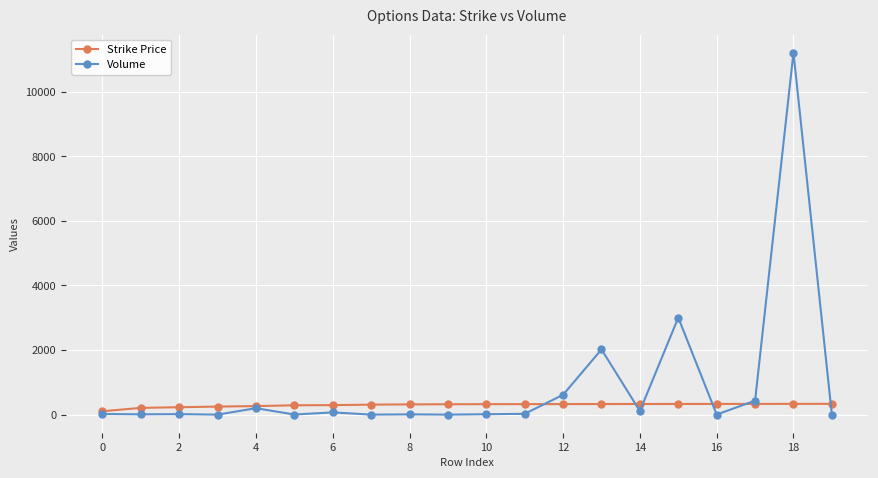

List the series in order of their peak value, lowest first.

Strike Price, Volume